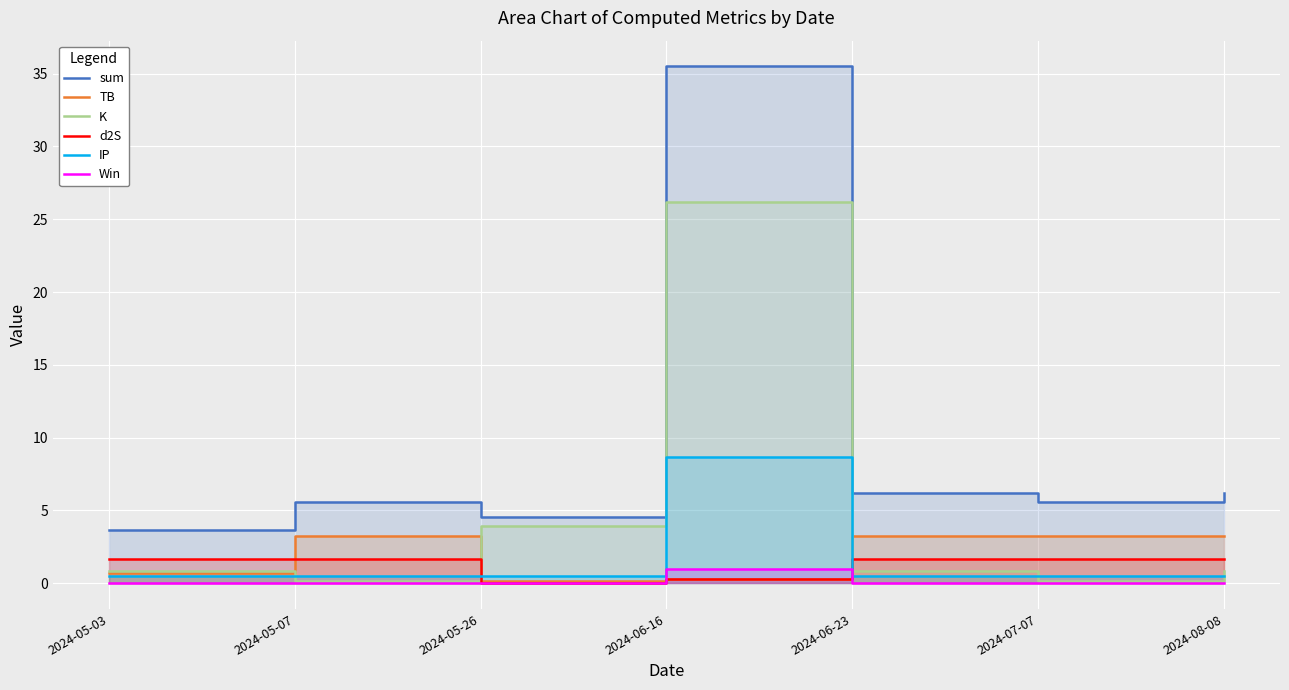

What is the difference between the highest and lowest values at 2024-07-07?

5.6